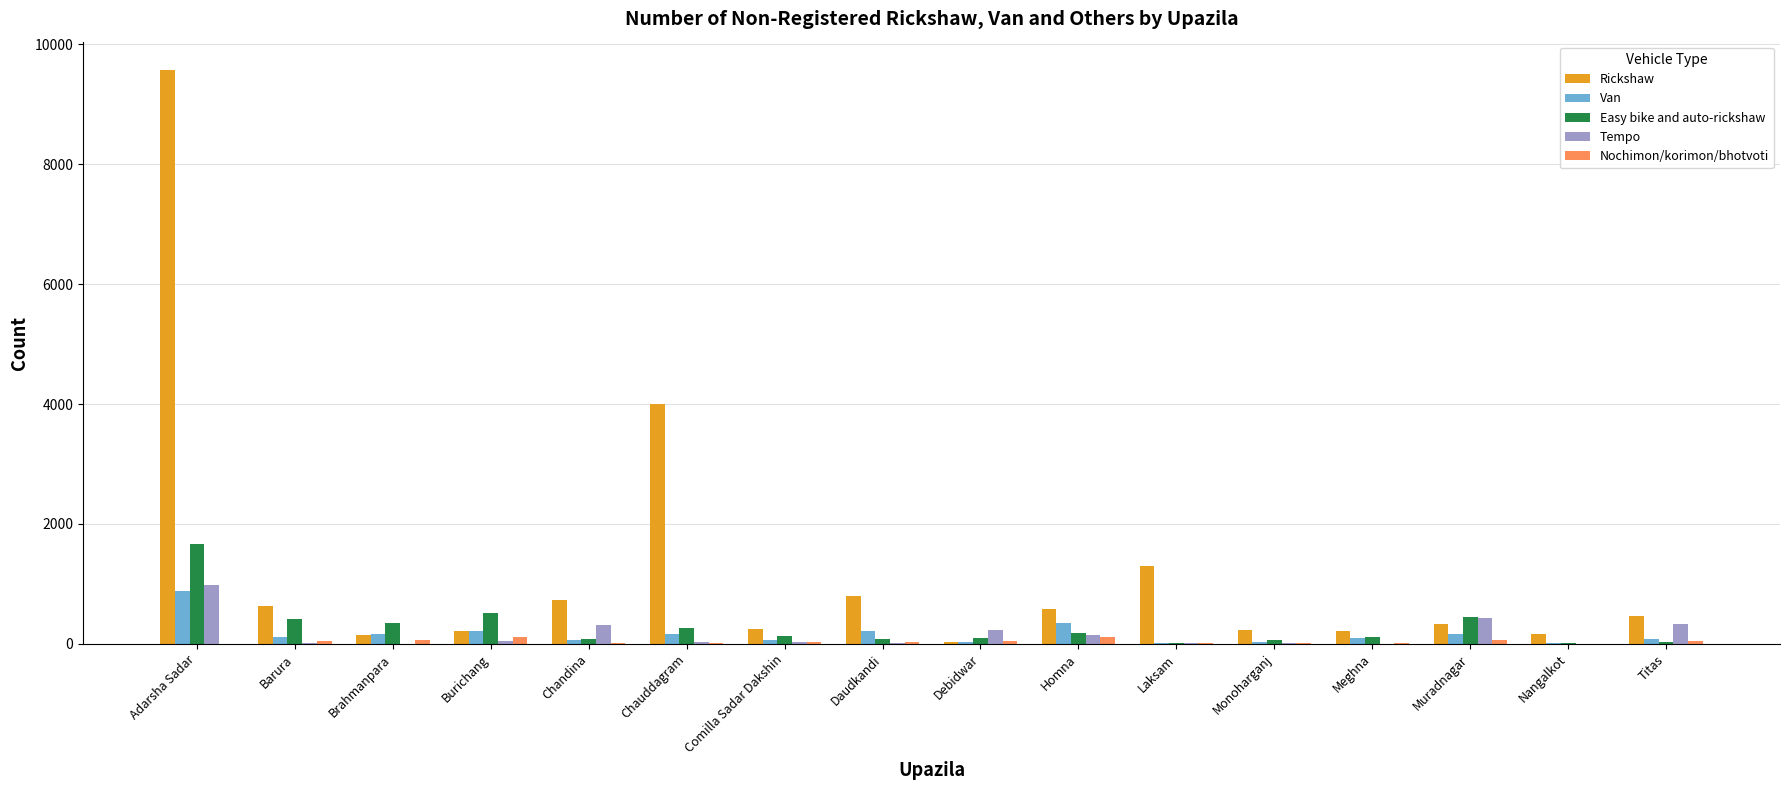

The value of Easy bike and auto-rickshaw at Adarsha Sadar is 1670. True or false?

True